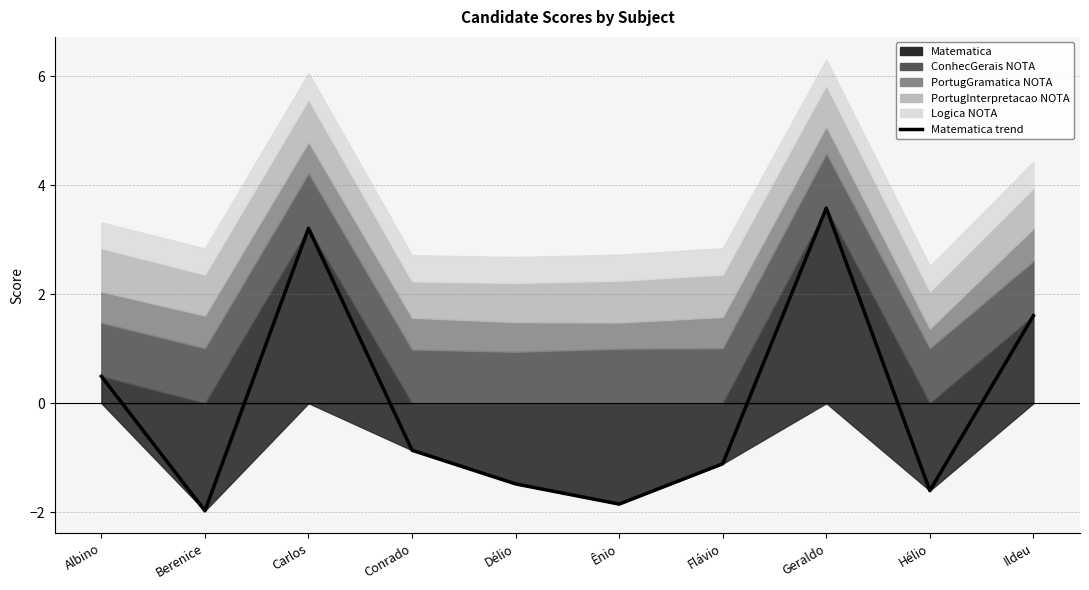

Where is the data nearest to the value 0?

Albino